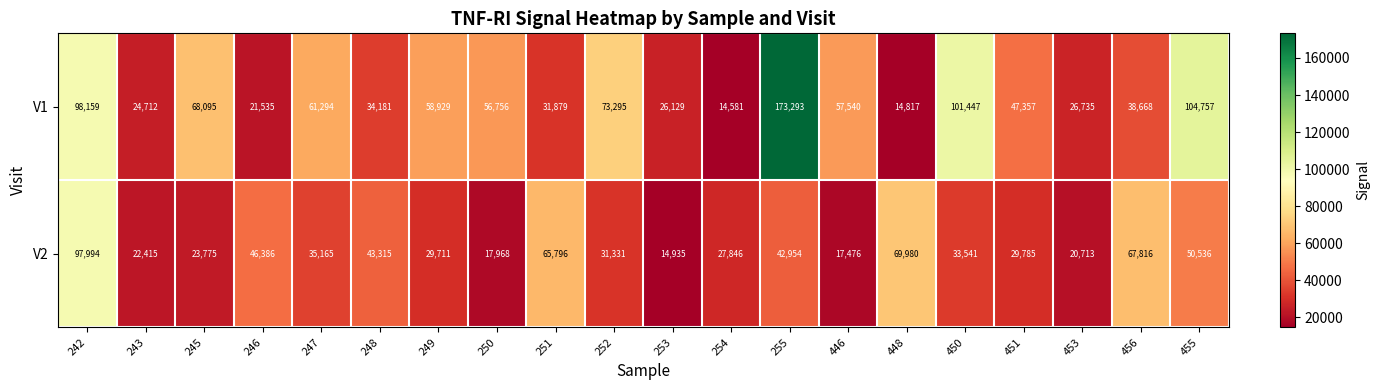

How many data points does each series have?

20